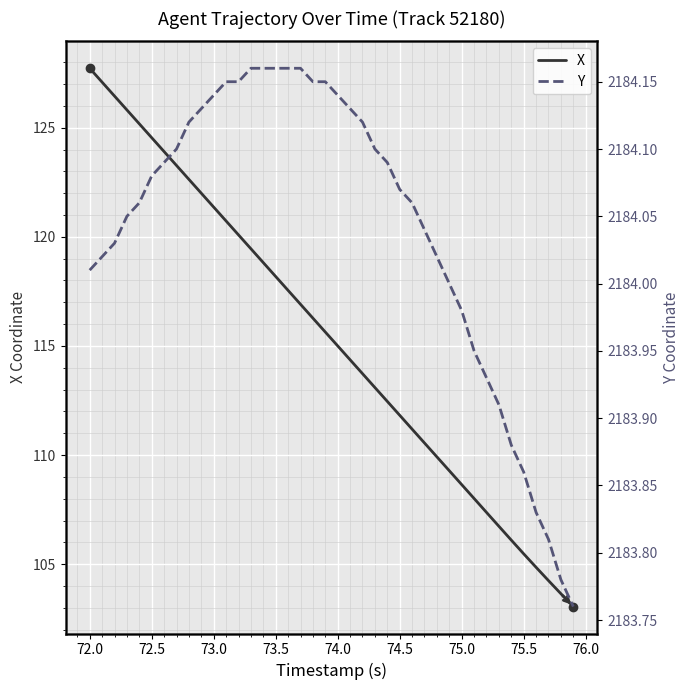

The value of X at 72.0 is 127.7. True or false?

True